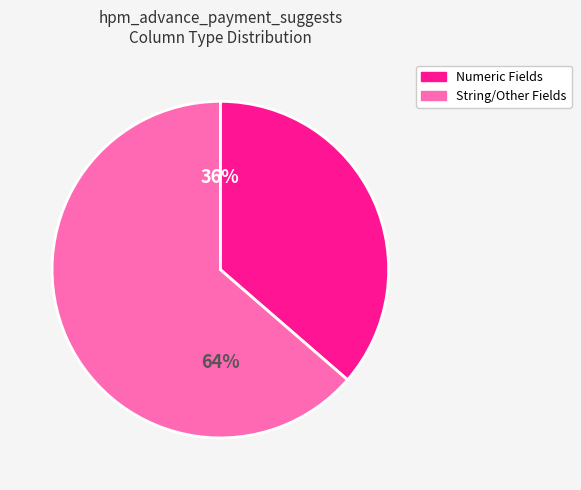

Between String/Other Fields and Numeric Fields, which is larger?

String/Other Fields